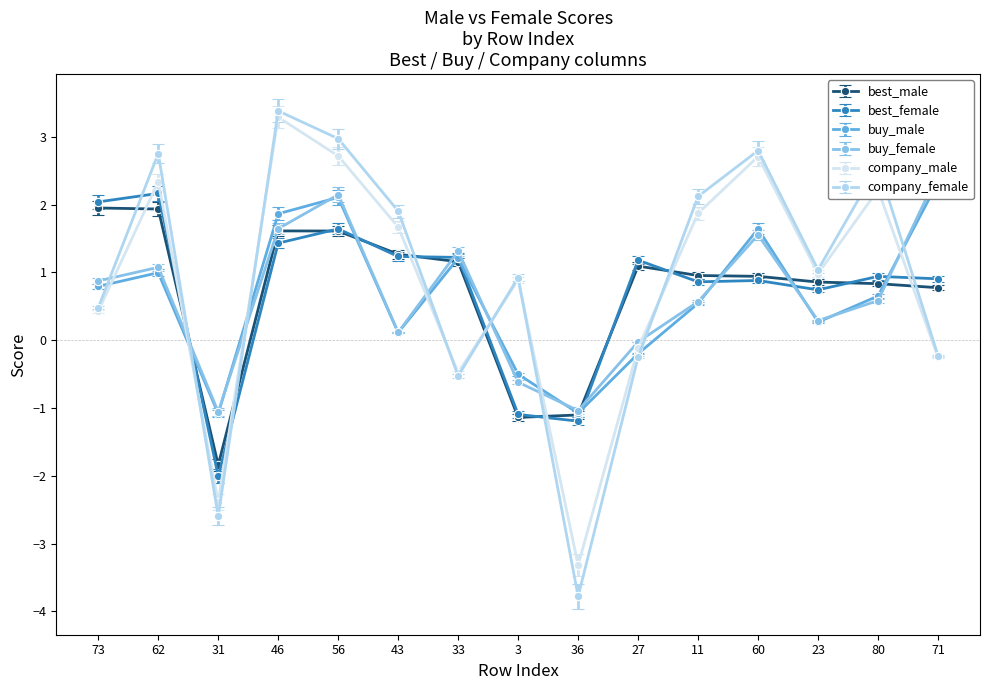

What is the label of the 1st point from the left?

73